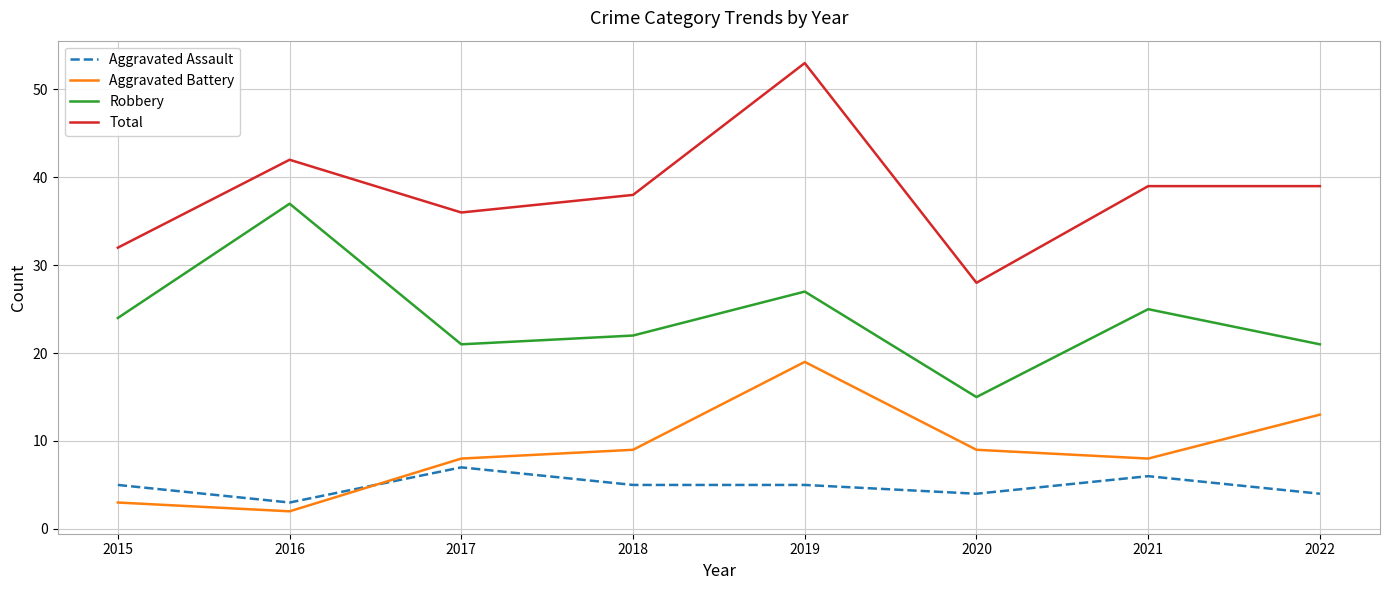

Is the value of Aggravated Assault at 2018 greater than the value of Aggravated Battery at 2019?

No